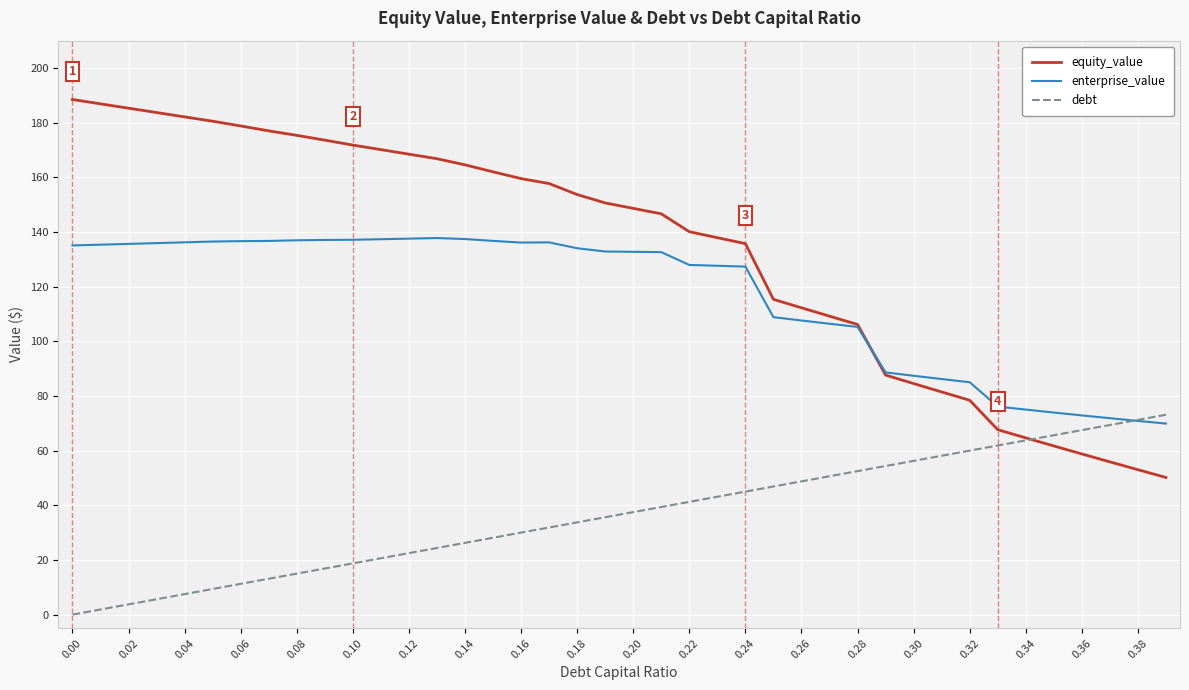

Which series has the largest range (max minus min)?

equity_value